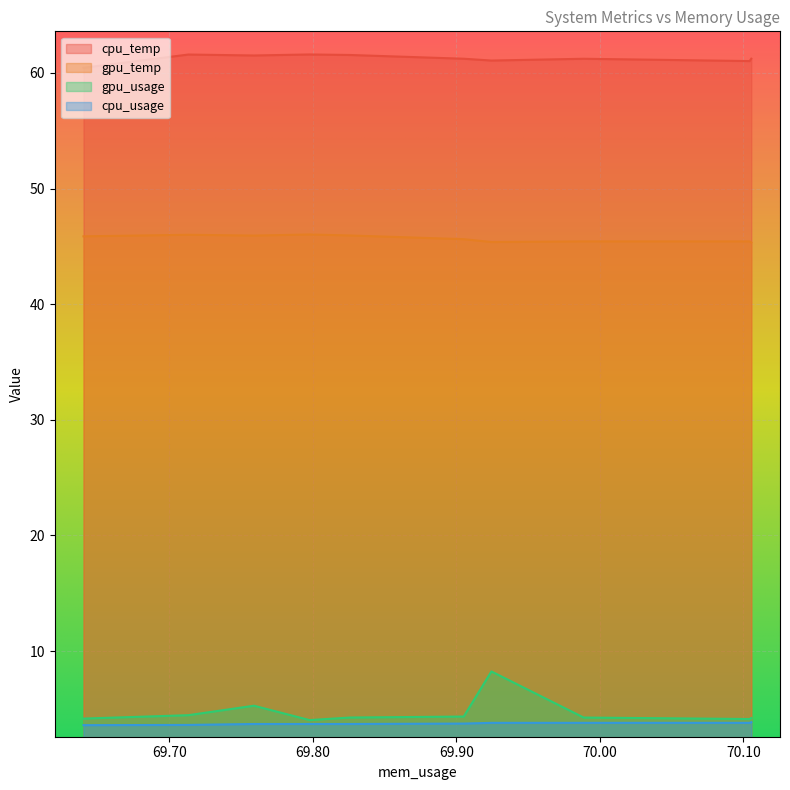

True or false: cpu_usage and cpu_temp cross at least once.

False